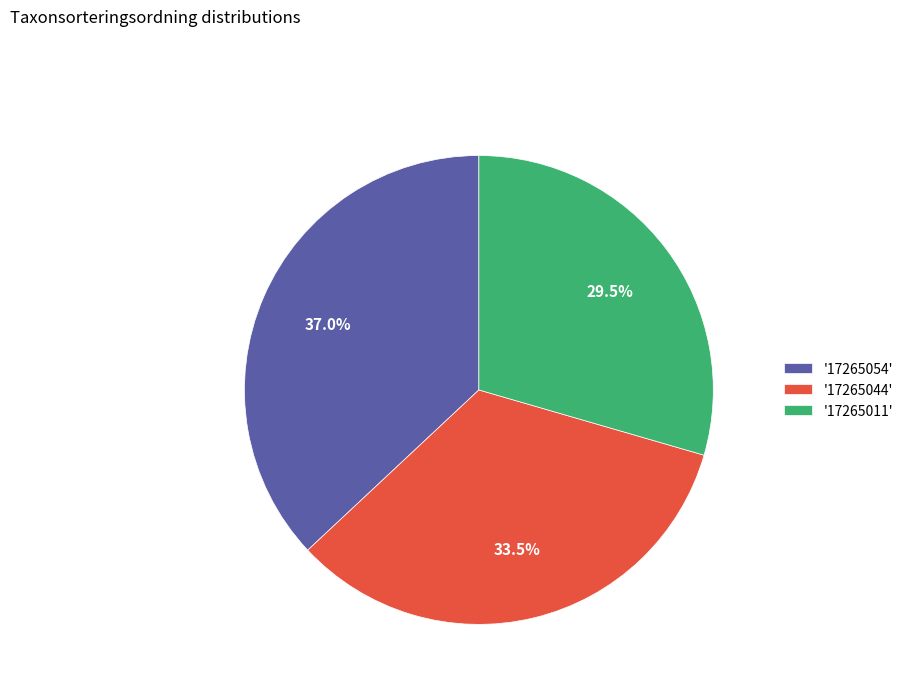

Combined, do '17265011' and '17265044' account for over 50%?

Yes